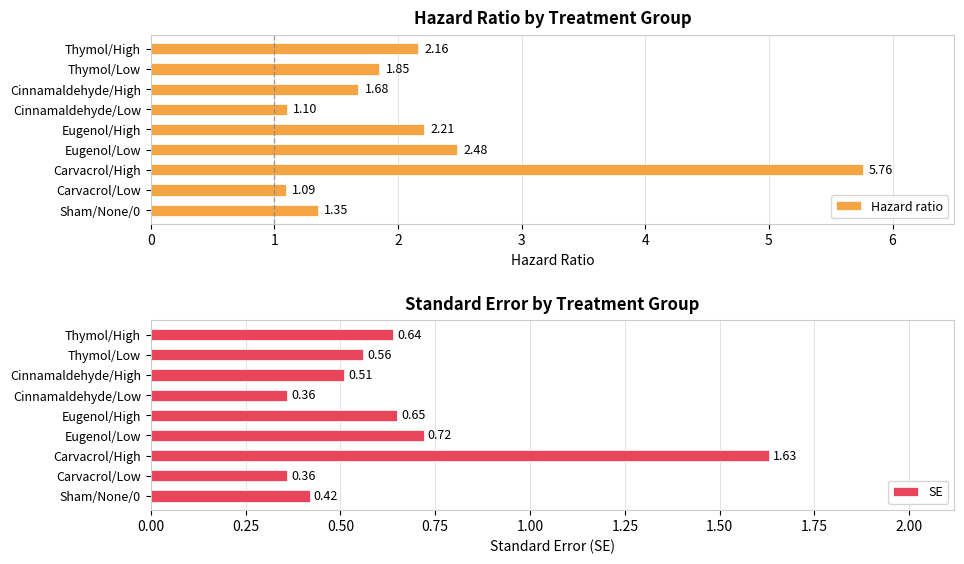

Rank the categories by Hazard ratio value from lowest to highest.

Carvacrol/Low, Cinnamaldehyde/Low, Sham/None/0, Cinnamaldehyde/High, Thymol/Low, Thymol/High, Eugenol/High, Eugenol/Low, Carvacrol/High